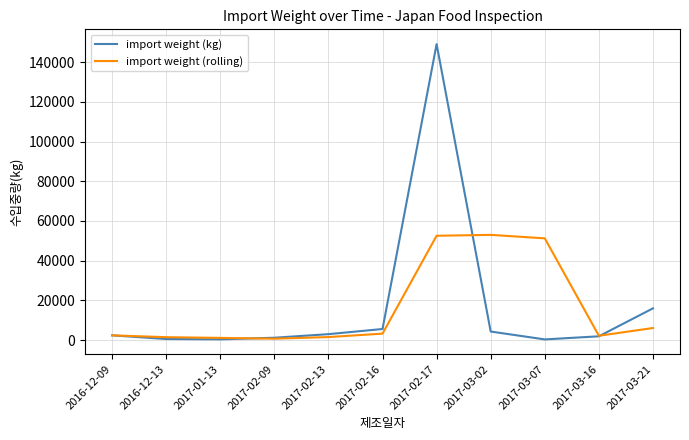

Is it true that import weight (kg) equals 1200.0 at 2017-02-09?

True